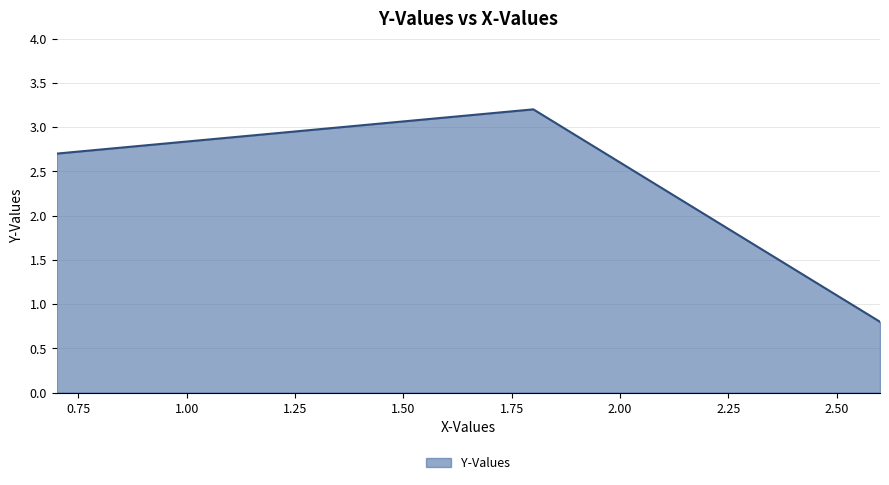

What is the smallest value displayed?

0.8